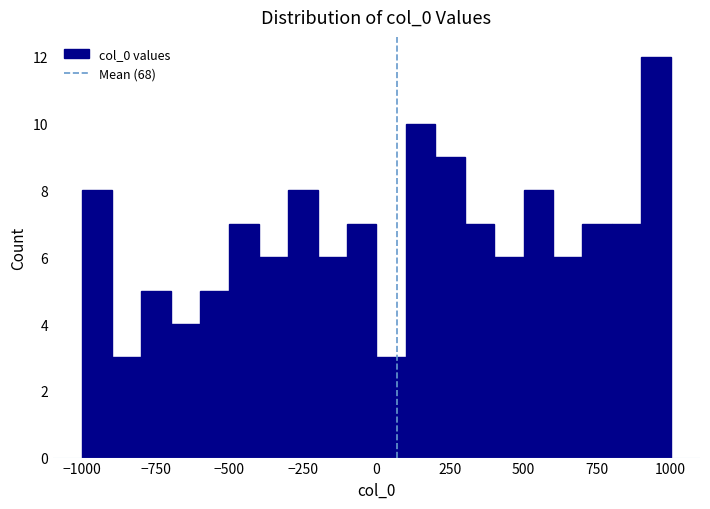

Around what value on the x-axis is the tallest bar? Give the approximate position of its centre, as read against the axis.

950